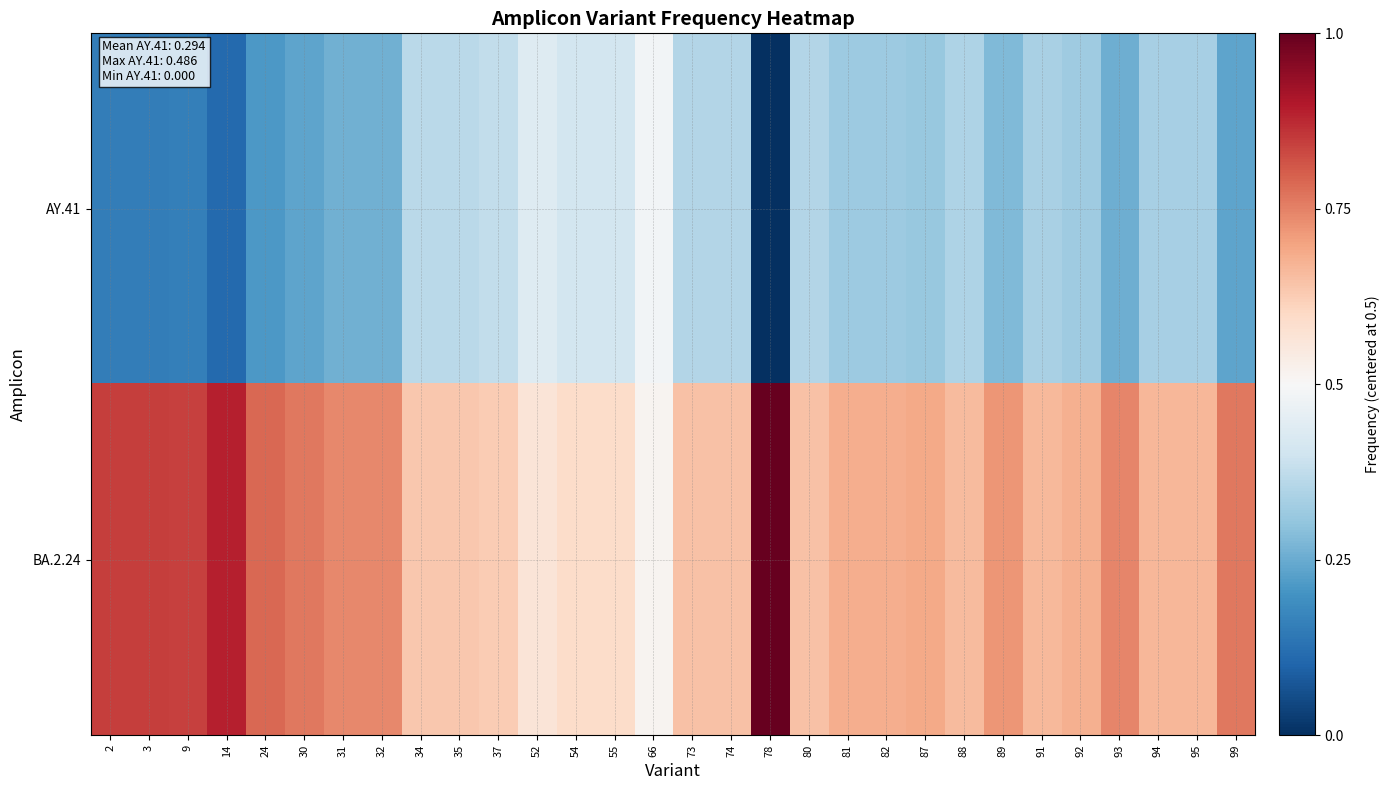

At how many categories does at least one series exceed 0?

30